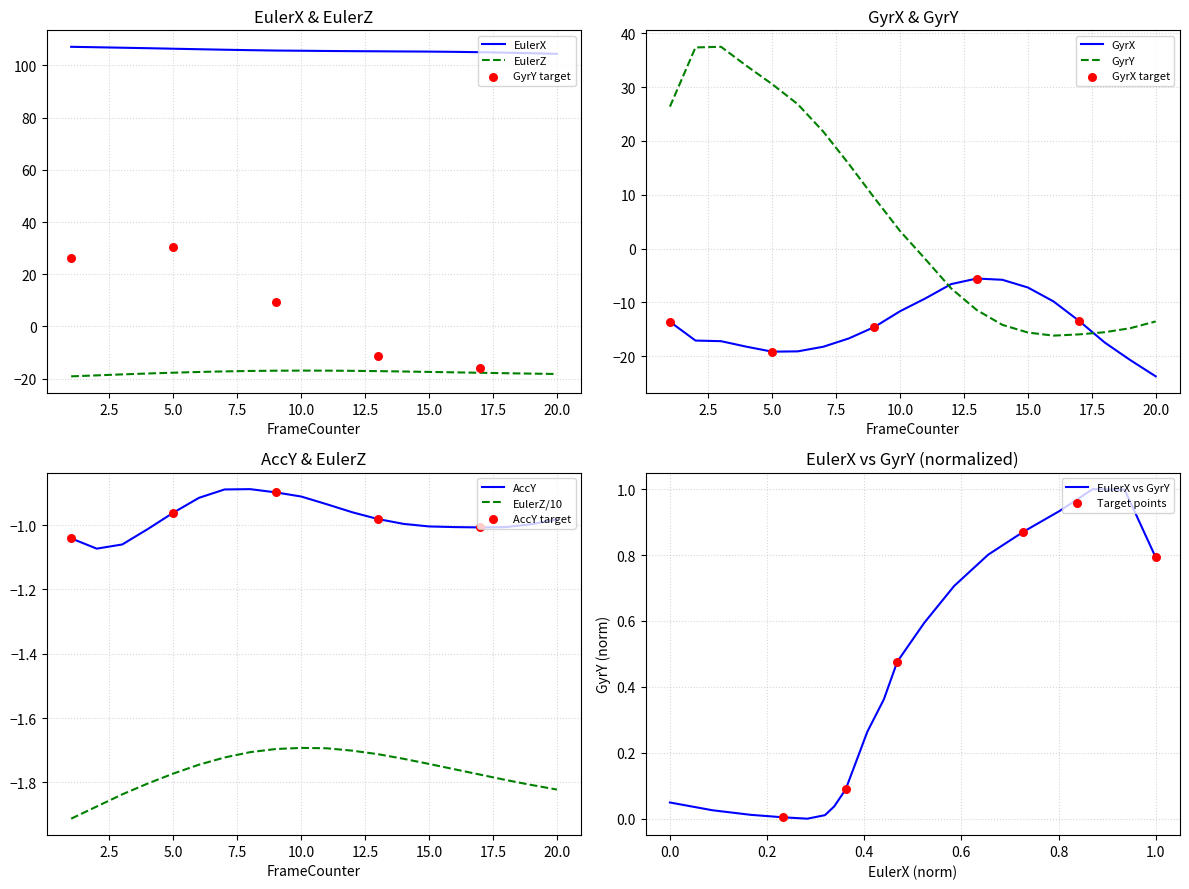

Is the value of EulerX at 5 greater than the value of AccY at 16?

Yes